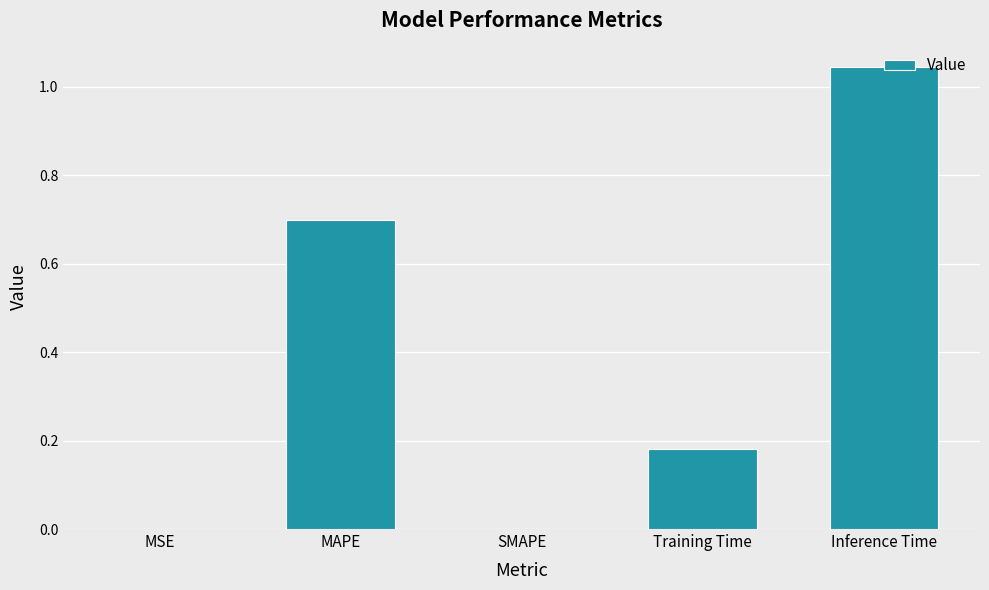

What is the sum of all values?

1.9